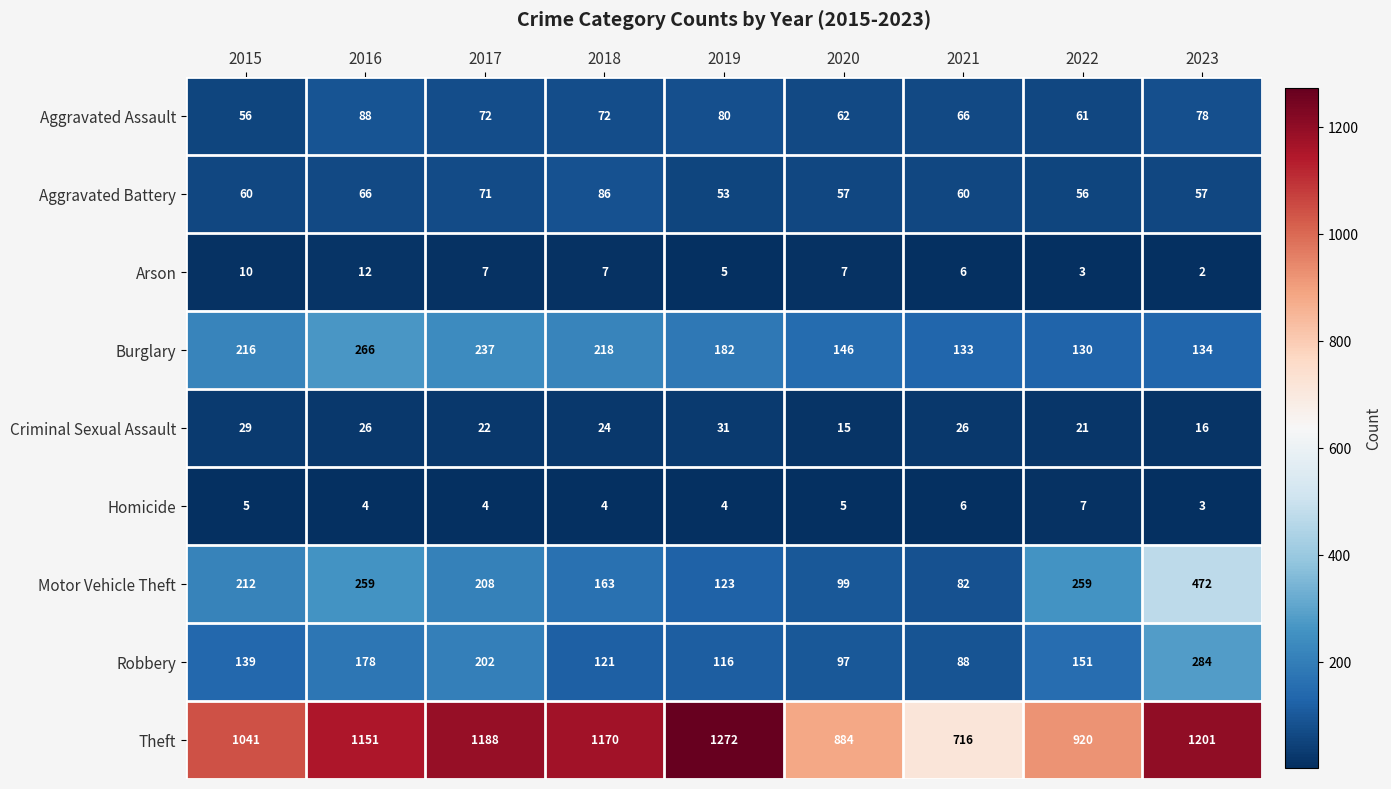

What is the approximate value of Aggravated Assault at 2023, to the nearest 5?

80